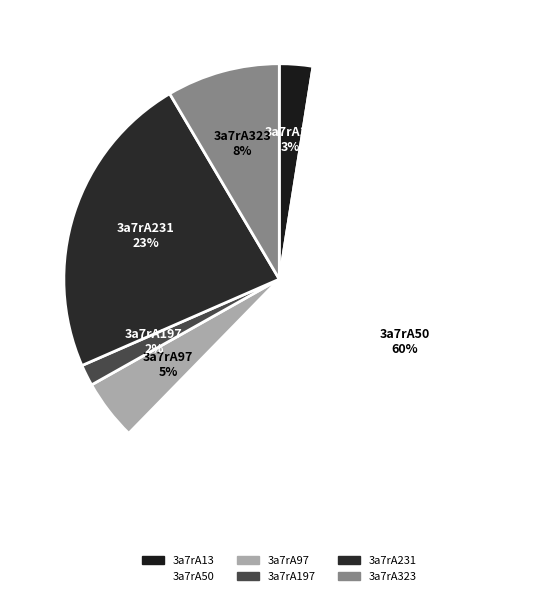

To the nearest percent, what is the average slice percentage?

17%